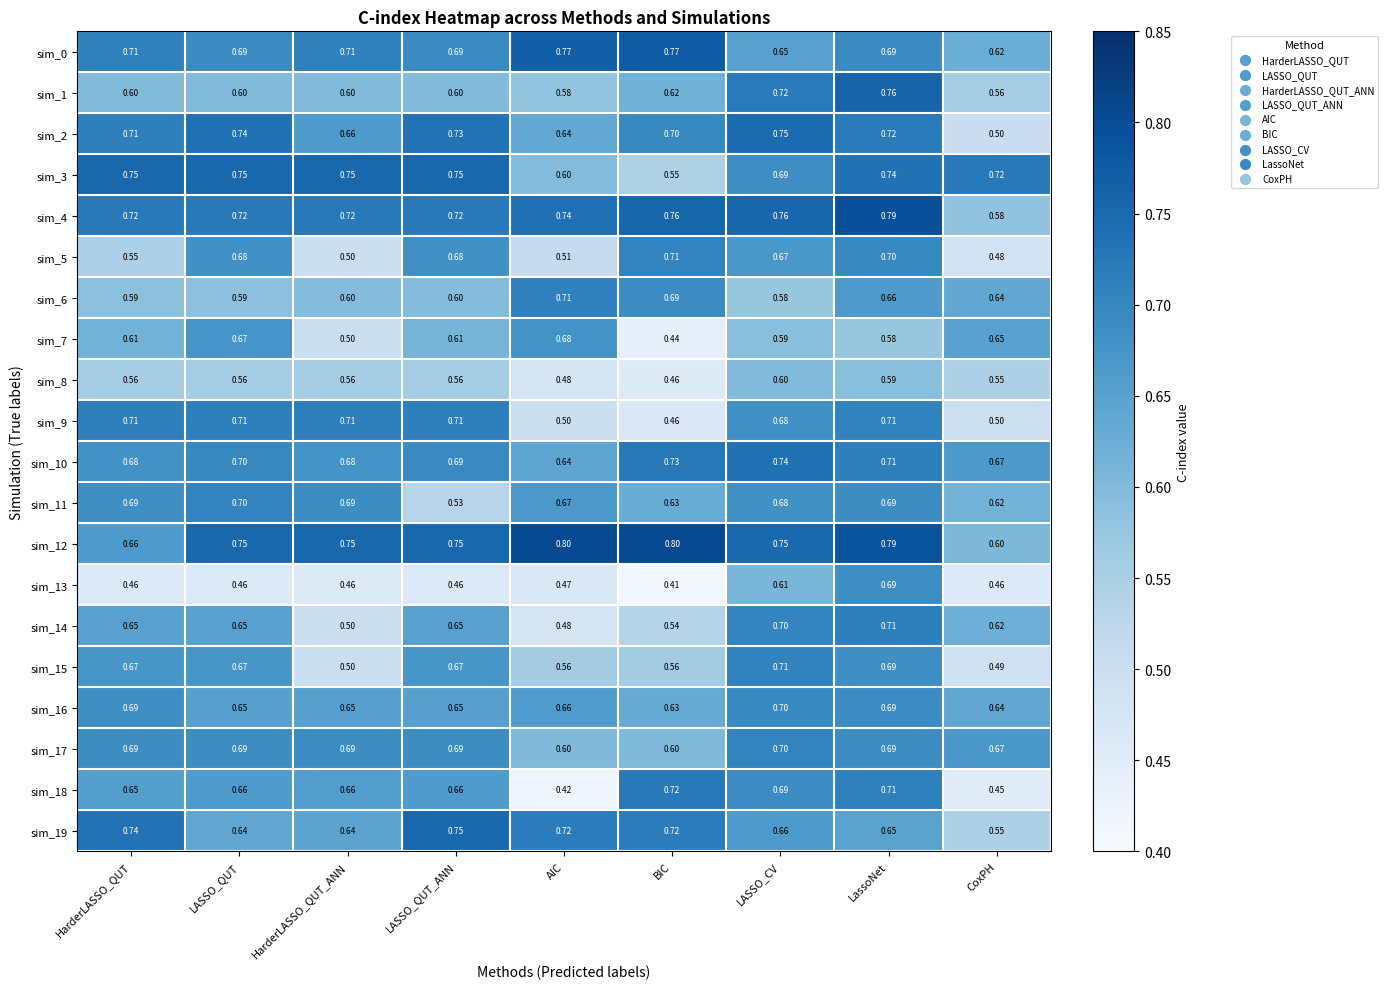

At which category is the sum across all series the highest?

LassoNet